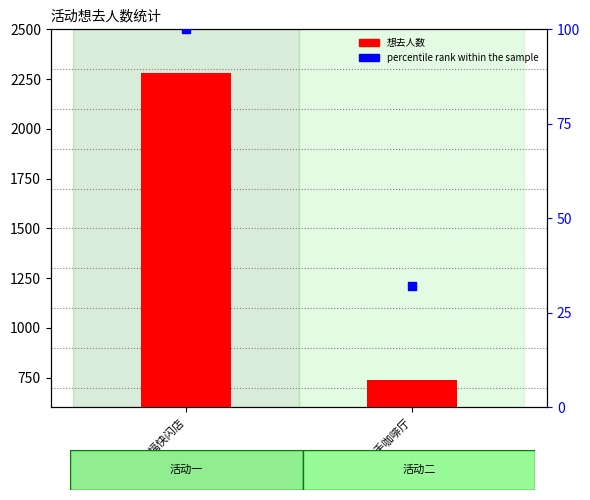

At which category is the sum across all series the highest?

天官赐福快闪店